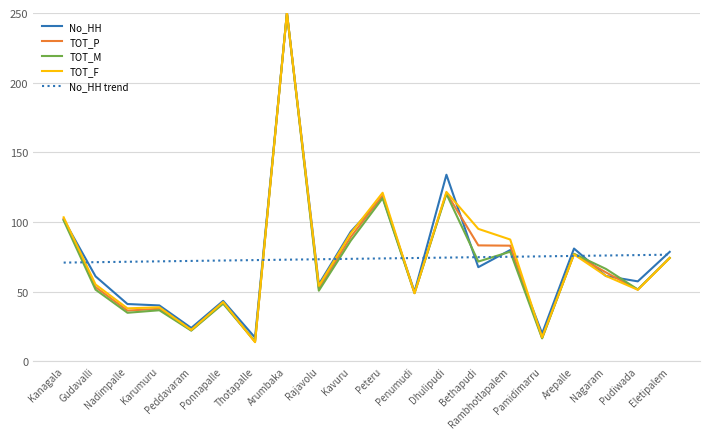

How many series are shown in this chart?

5